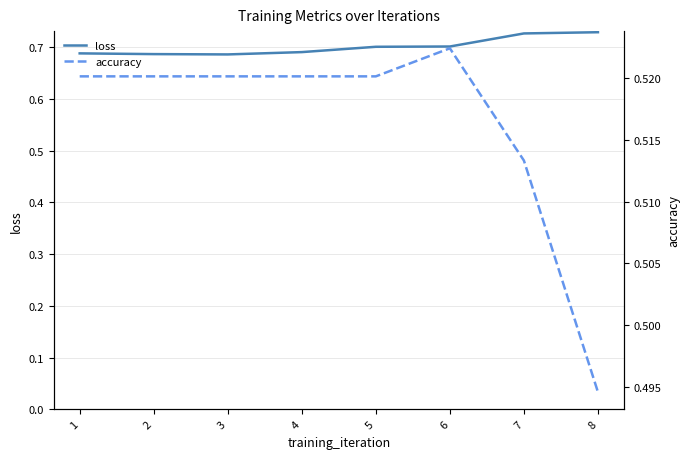

True or false: loss has a value of 0.7 at 2.

True